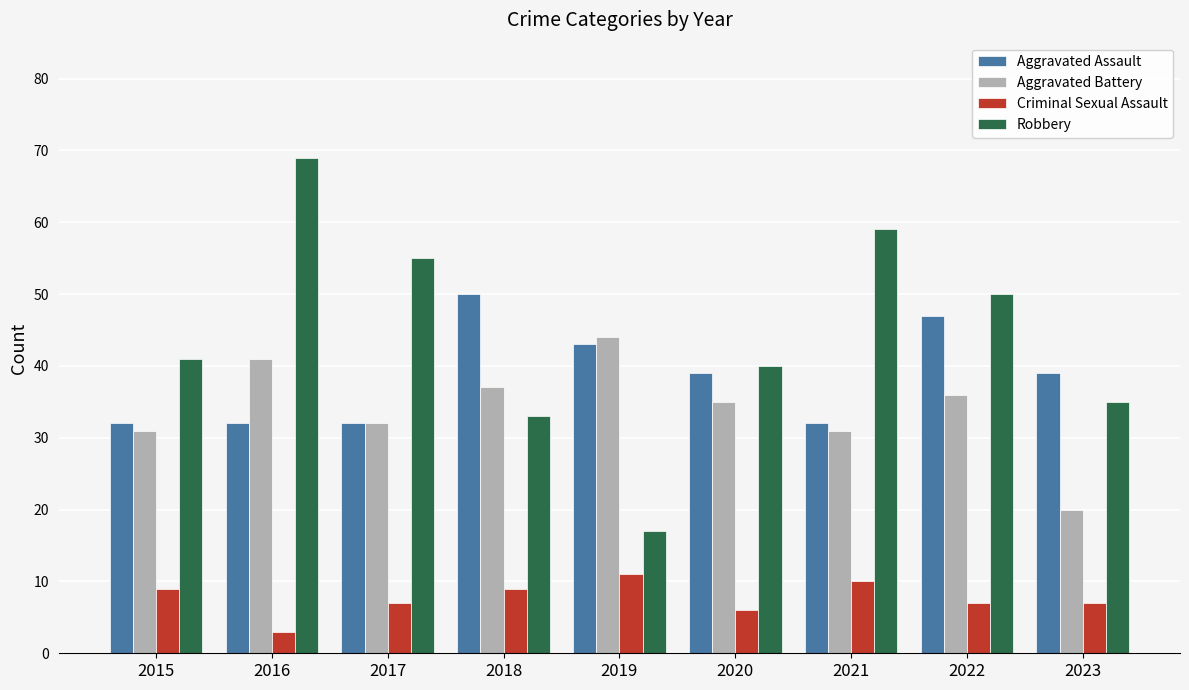

True or false: Criminal Sexual Assault has a value of 7 at 2023.

True